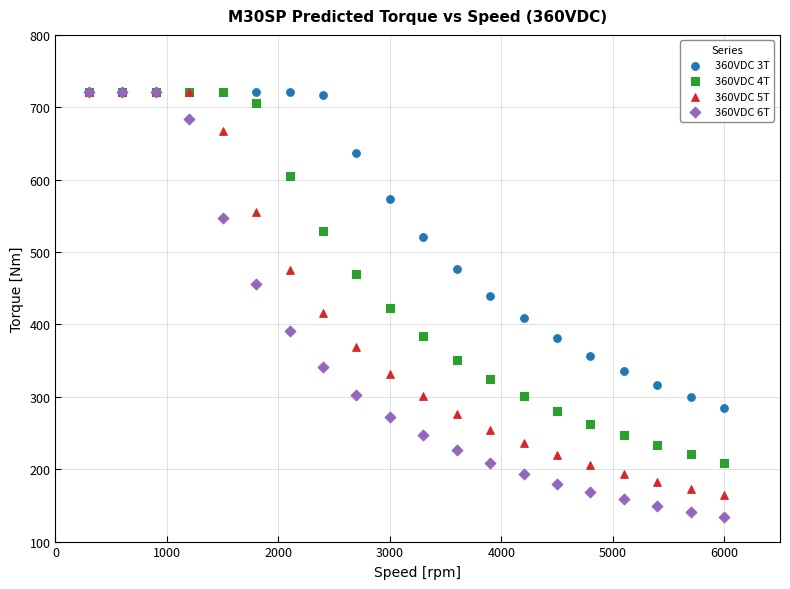

Which series has the widest spread of Y values?

360VDC 6T